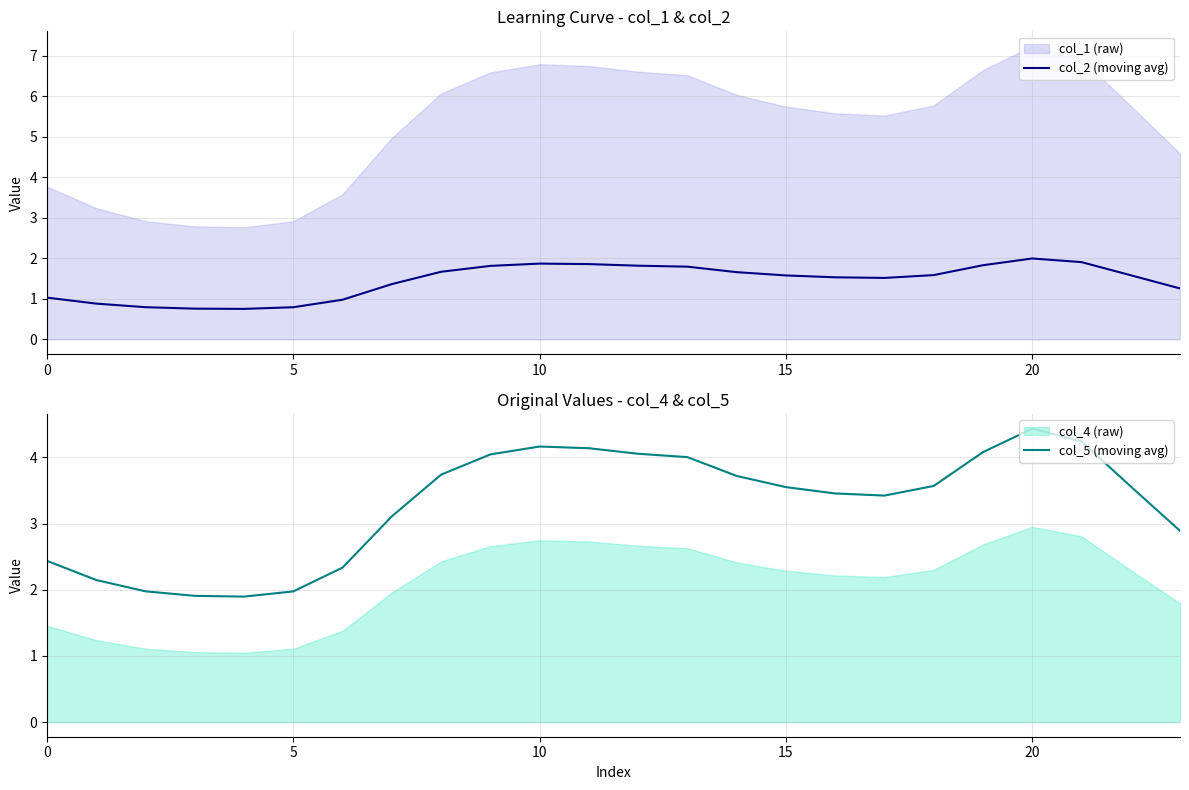

What is the highest value of the col_2 (moving avg) series?

2.0